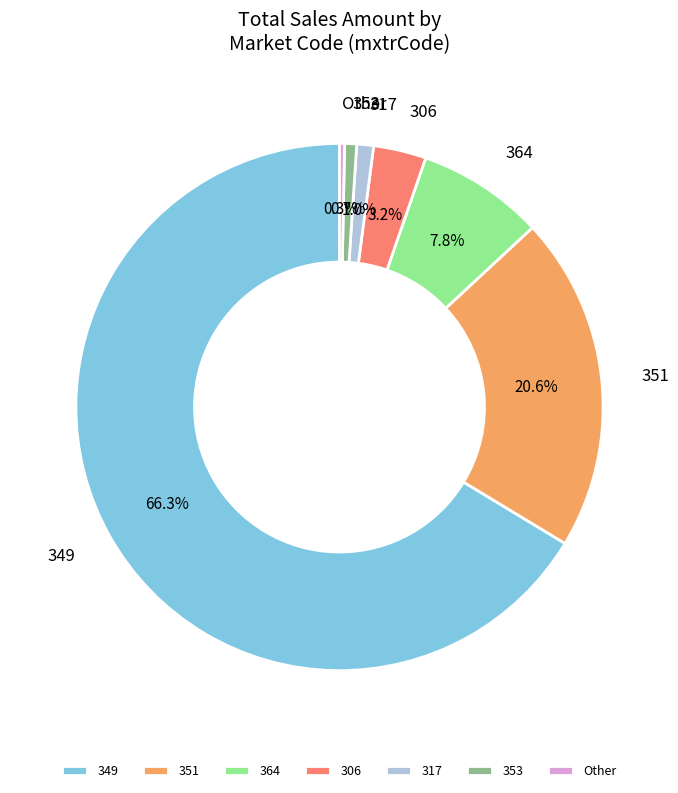

Which has a higher value, 317 or Other?

317